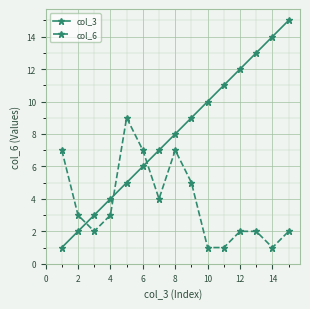

Reading left to right, list all the values displayed in this chart.

col_3: 1	2	3	4	5	6	7	8	9	10	11	12	13	14	15
col_6: 7	3	2	3	9	7	4	7	5	1	1	2	2	1	2